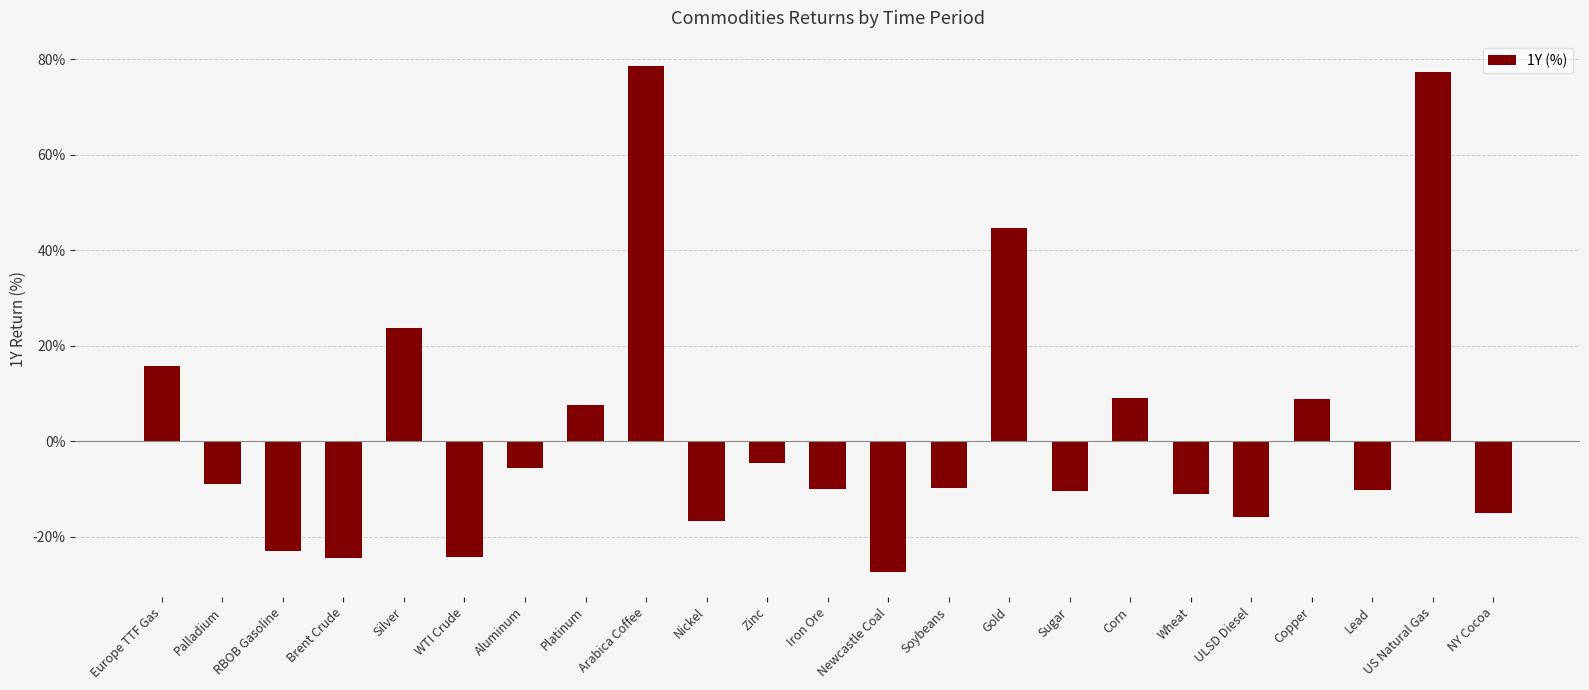

How many bars are there in total?

23